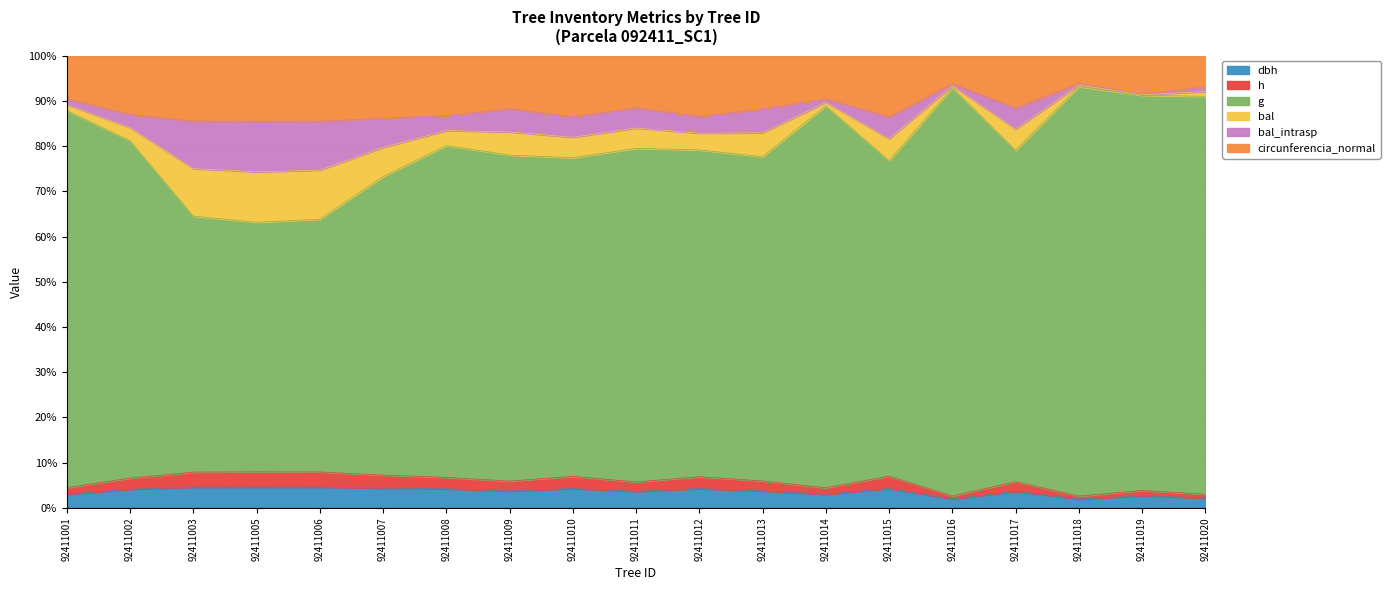

Is the value of dbh at 92411017 greater than the value of h at 92411014?

Yes